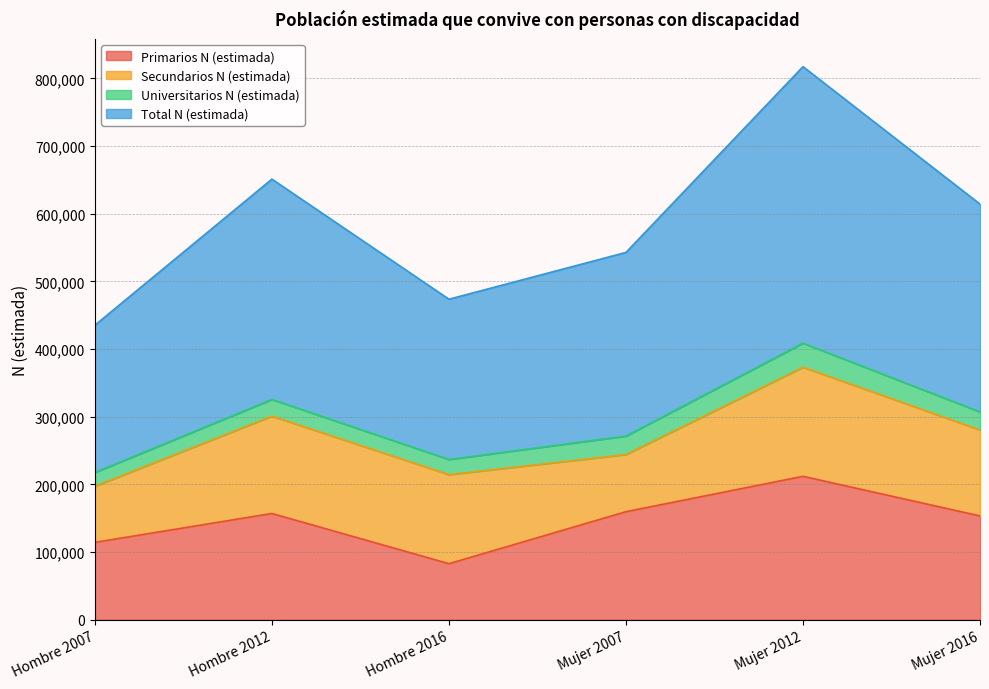

At which label does Total N (estimada) first exceed 614266?

Hombre 2012